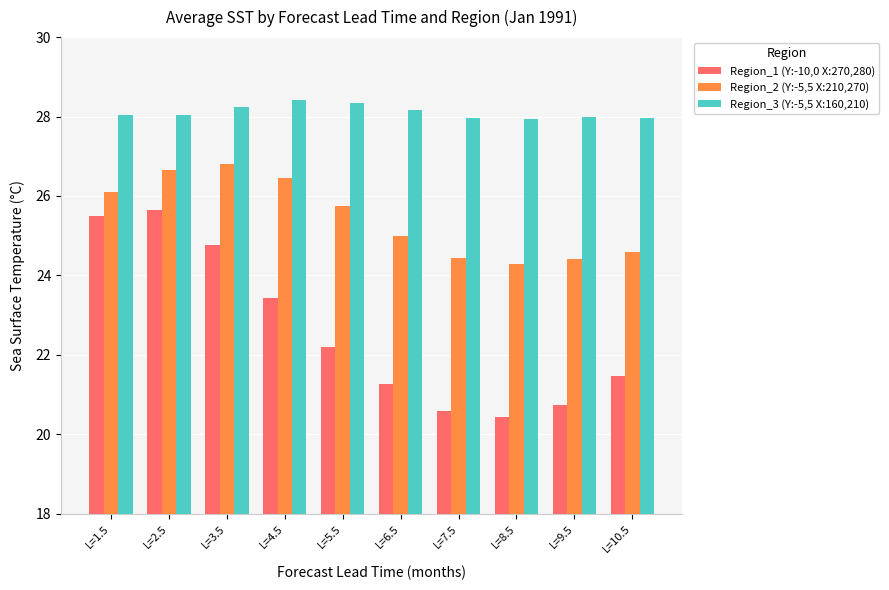

How many bars are there in each group?

3